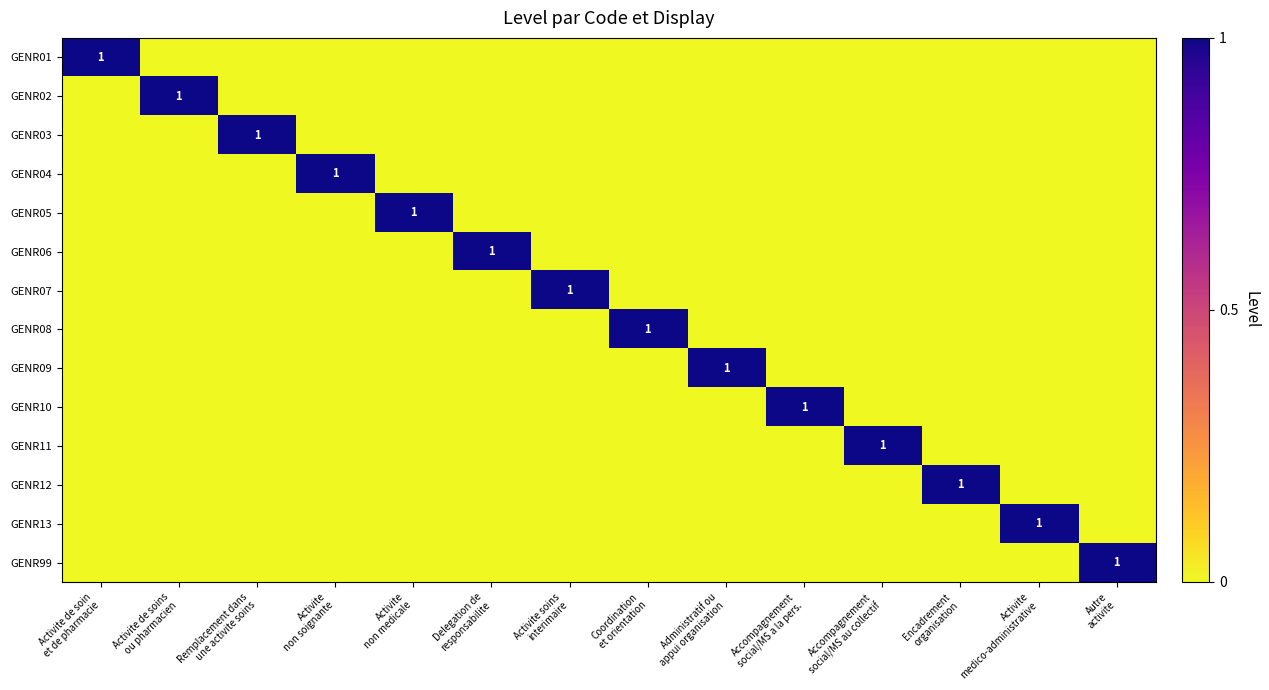

How many data points in GENR05 are above 0?

1